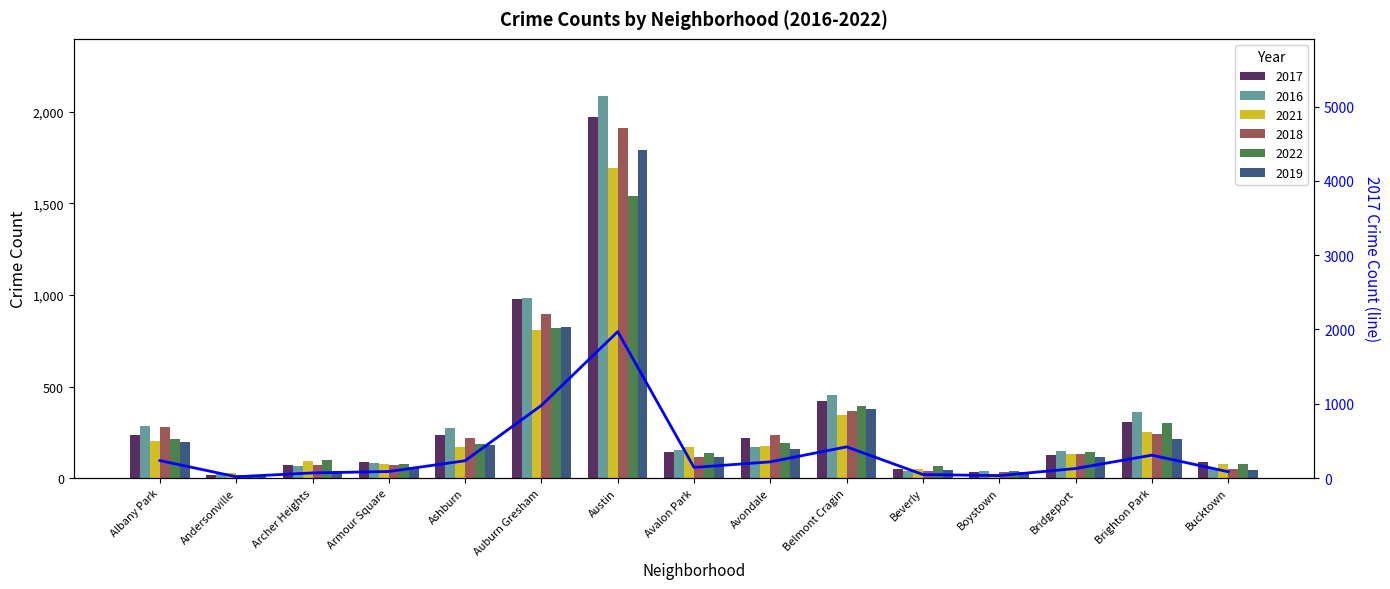

Rank the categories by value from lowest to highest.

Andersonville, Boystown, Beverly, Archer Heights, Bucktown, Armour Square, Bridgeport, Avalon Park, Avondale, Ashburn, Albany Park, Brighton Park, Belmont Cragin, Auburn Gresham, Austin